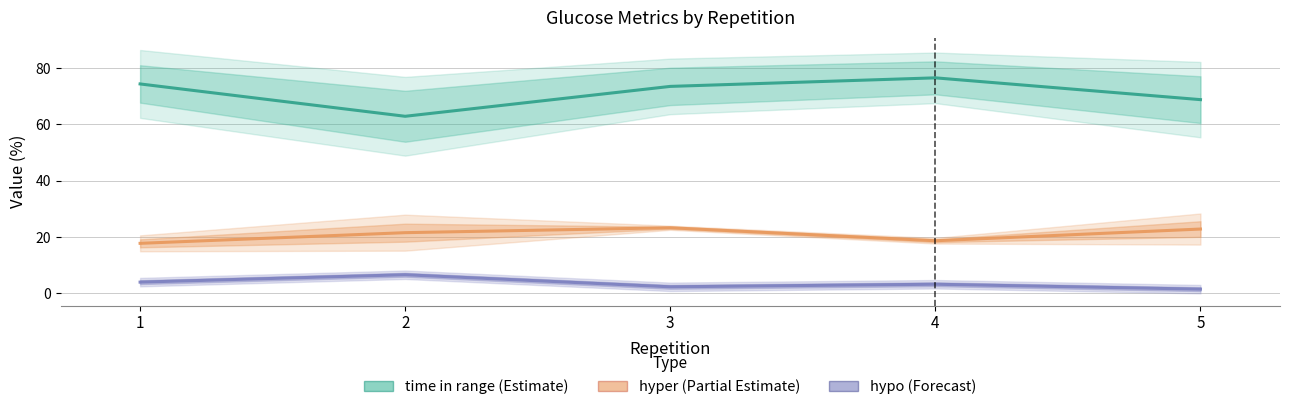

What is the sum of the time in range values at 2 and 4?

139.4